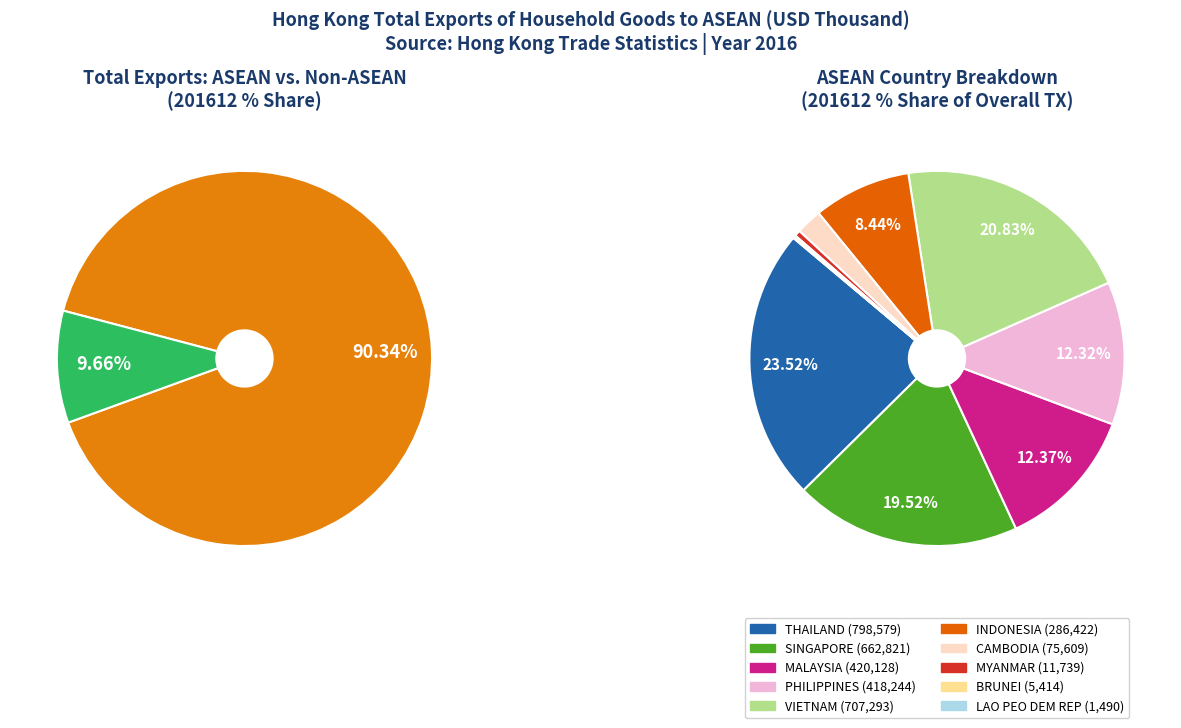

To the nearest percent, what is the difference between the THAILAND and MALAYSIA slice percentages?

11%